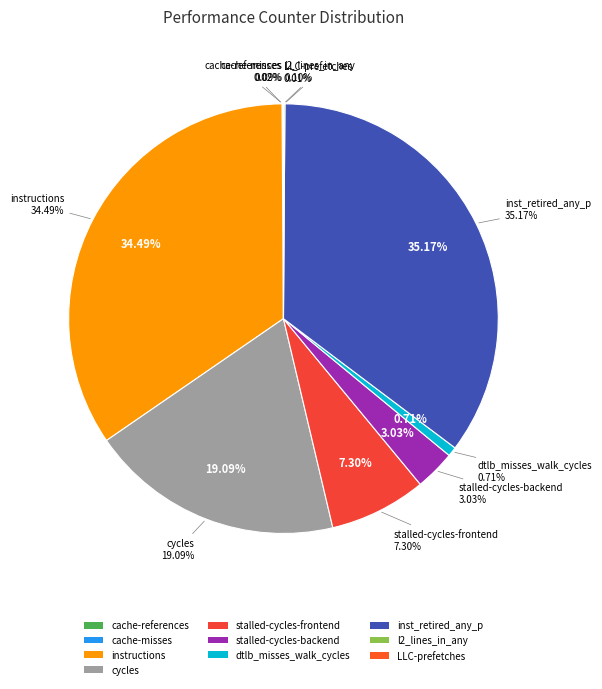

Rank the categories by value from lowest to highest.

LLC-prefetches, cache-misses, cache-references, l2_lines_in_any, dtlb_misses_walk_cycles, stalled-cycles-backend, stalled-cycles-frontend, cycles, instructions, inst_retired_any_p